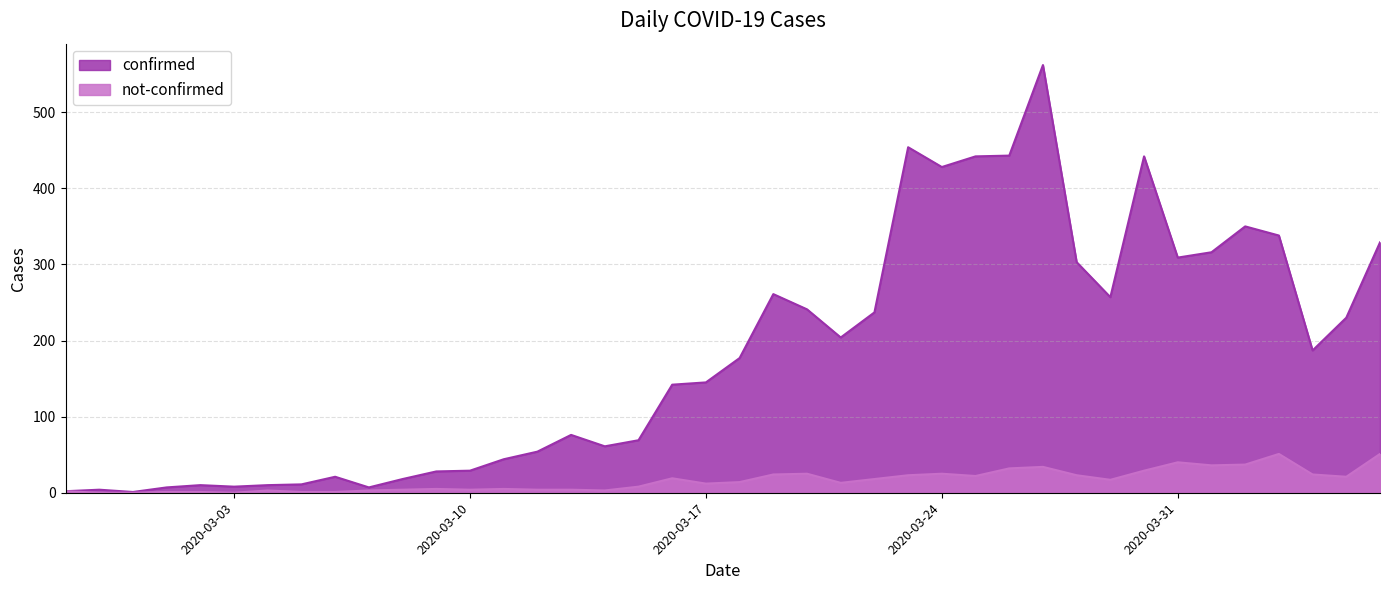

Between 2020-03-07 and 2020-04-06, which is larger?

2020-04-06